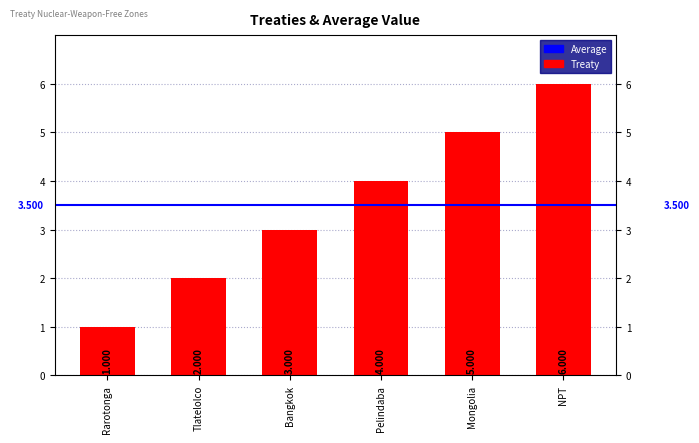

What is the label of the 4th bar from the left?

Pelindaba